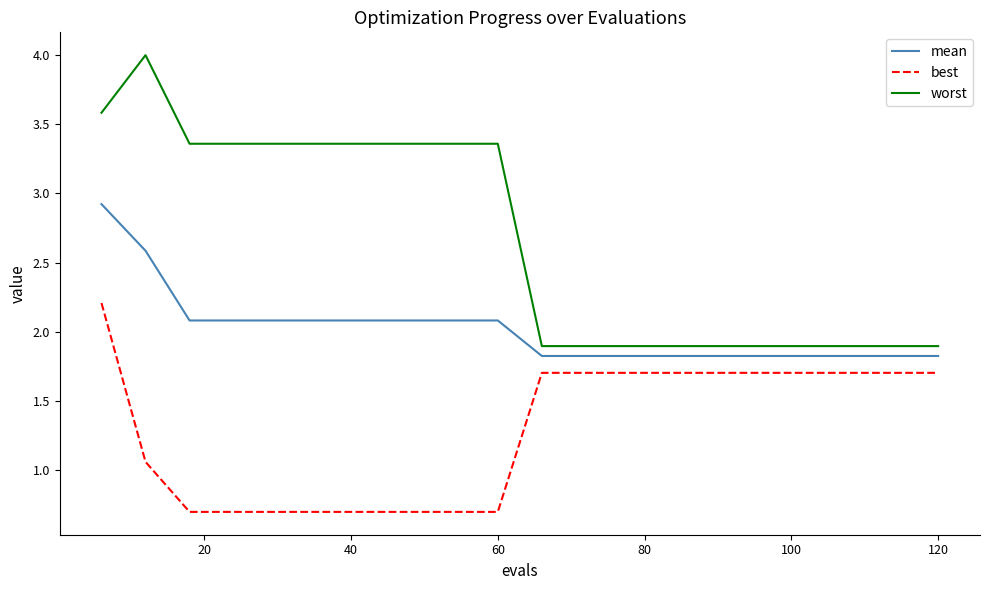

Which series has the widest spread of values?

worst